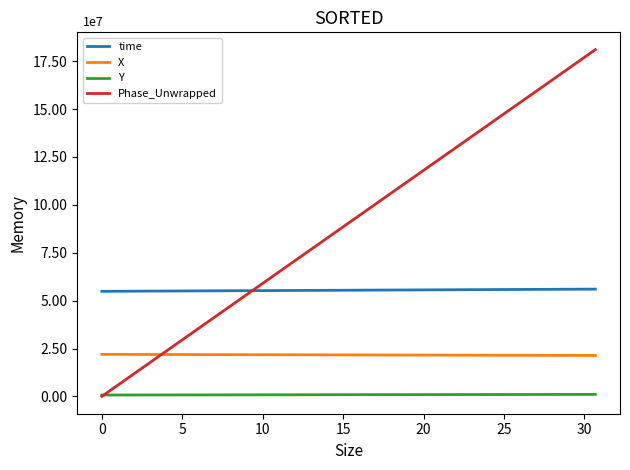

Reading left to right, what are all the values shown in this chart?

time: 54852002.1	54872766.4	54908501.3	54935651.3	54965720.9	54975579.2	55020510.6	55045334.5	55062837.3	55088274.4	55119487.8	55139157.2	55157686.8	55203388.5	55217947.2	55259298.2	55271797.3	55296400.6	55324751.2	55353684.9	55388775.2	55418878.0	55440229.8	55503553.4	55535253.7	55571517.7	55595080.9	55622796.7	55650864.8	55682495.8	55728087.2	55752265.5	55786620.1	55826799.9	55870284.0	55883194.8	55915167.1	55934406.3	55972732.2	56000000.0
X: 21938648.4	21928386.2	21910596.4	21897113.4	21882309.0	21877455.4	21855204.2	21842882.9	21834189.7	21821374.2	21805724.6	21796024.4	21786886.3	21764462.4	21757329.6	21737110.3	21731117.2	21719794.9	21705693.0	21691094.6	21673433.5	21658396.1	21647811.0	21616334.6	21600504.4	21582404.5	21570905.5	21557410.9	21543928.6	21528695.2	21506597.7	21494672.3	21477697.5	21457614.0	21435749.6	21429204.3	21412979.8	21403202.9	21383723.0	21369862.0
Y: 709981.5	716086.7	725462.2	732563.0	740464.3	743054.7	756210.4	765480.6	772715.5	780898.7	790592.4	796273.1	801624.6	814277.9	818211.5	828886.4	832826.5	843438.2	852472.3	861056.9	871375.2	879708.0	885248.3	901104.1	909529.6	919689.4	926683.1	934835.5	942650.5	951219.6	962727.3	968597.4	976904.1	986188.0	997436.1	1001389.1	1011071.0	1016801.4	1028077.0	1036026.3
Phase_Unwrapped: 0.0	3270787.0	8916281.4	13201276.6	17930552.9	19481044.2	26564420.1	30481451.5	33243999.6	37282142.3	42227532.8	45323174.4	48239429.3	55417443.4	57702706.9	64188419.4	66133621.9	69901681.9	74379059.7	78975037.3	84543359.3	89305675.3	92673183.4	102671065.7	107685438.3	113420511.7	117113378.1	121453087.2	125824367.1	130755607.4	137881343.8	141686817.0	147097831.3	153455927.4	160353484.0	162408311.2	167498882.3	170563896.5	176670085.6	181014685.8